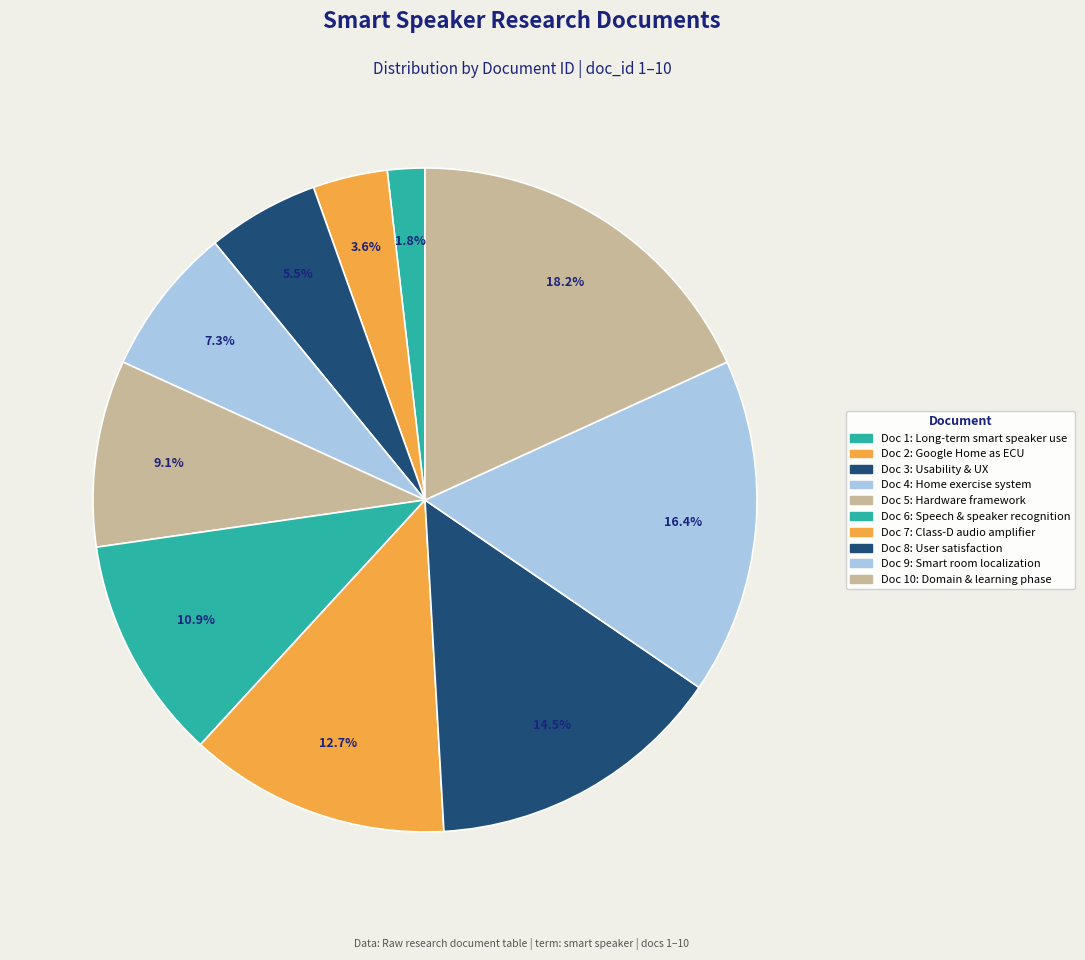

To the nearest percent, what is the average slice percentage?

10%